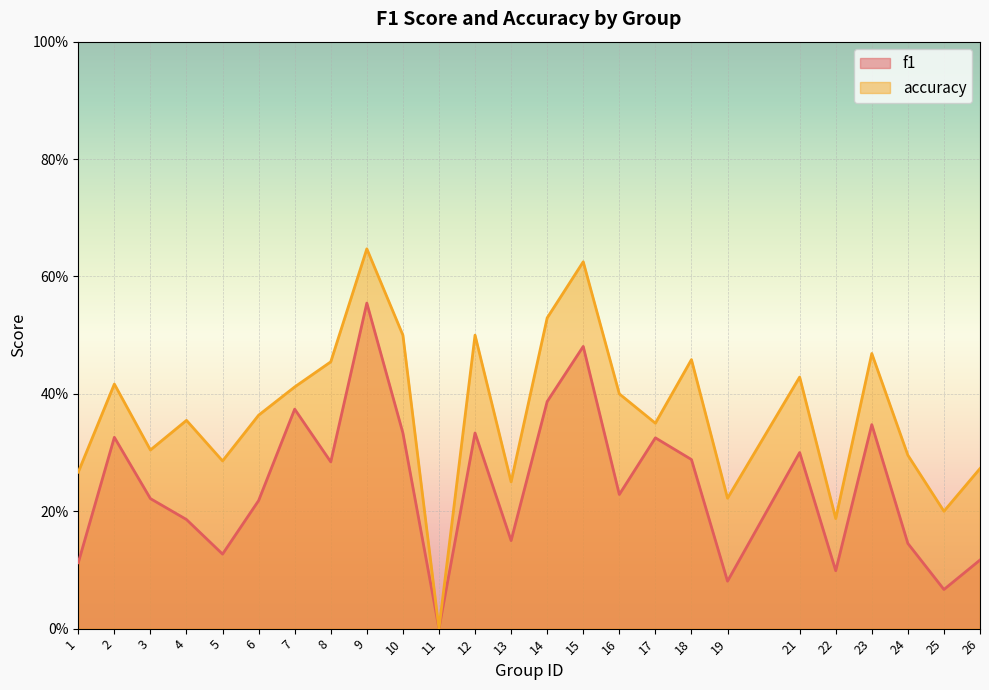

What is the total value across all series at 3?

0.5